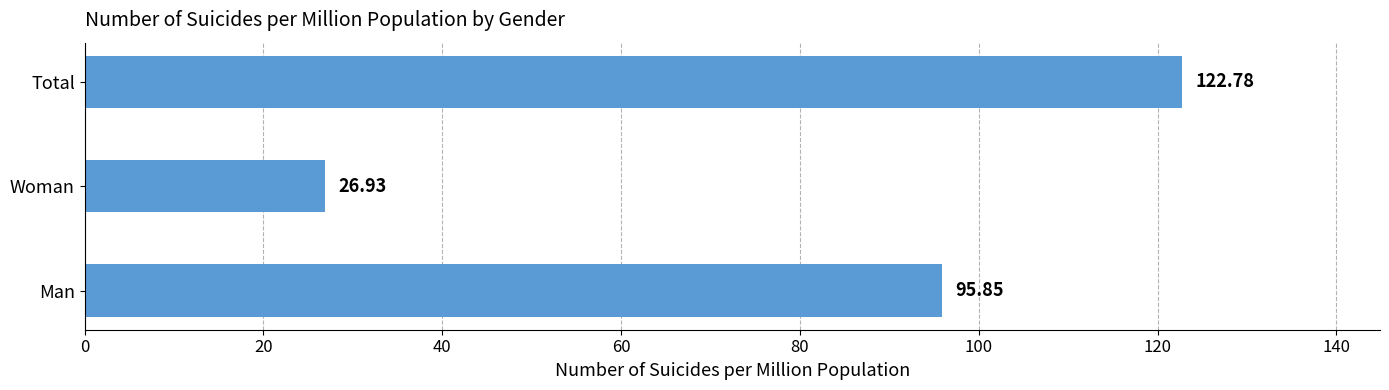

At which category does the chart reach its minimum across all series?

Woman